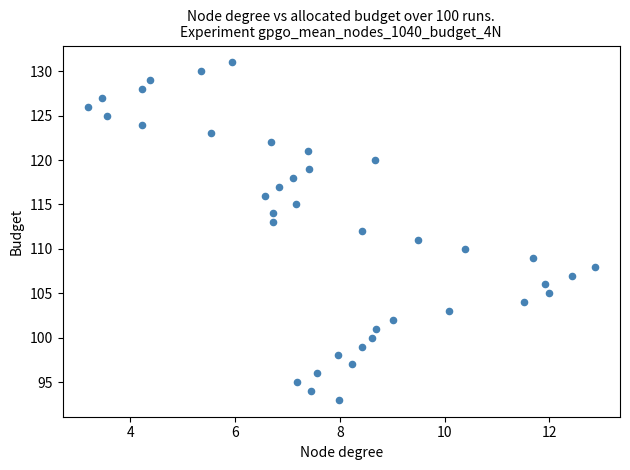

What is the range of Y values (max minus min)?

38